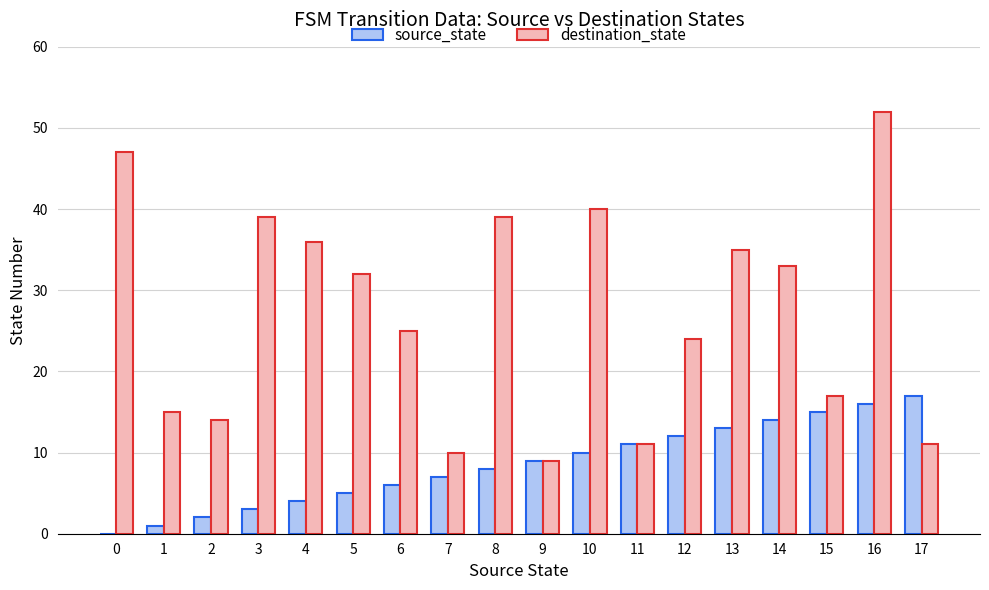

What is the maximum value shown in the chart?

52